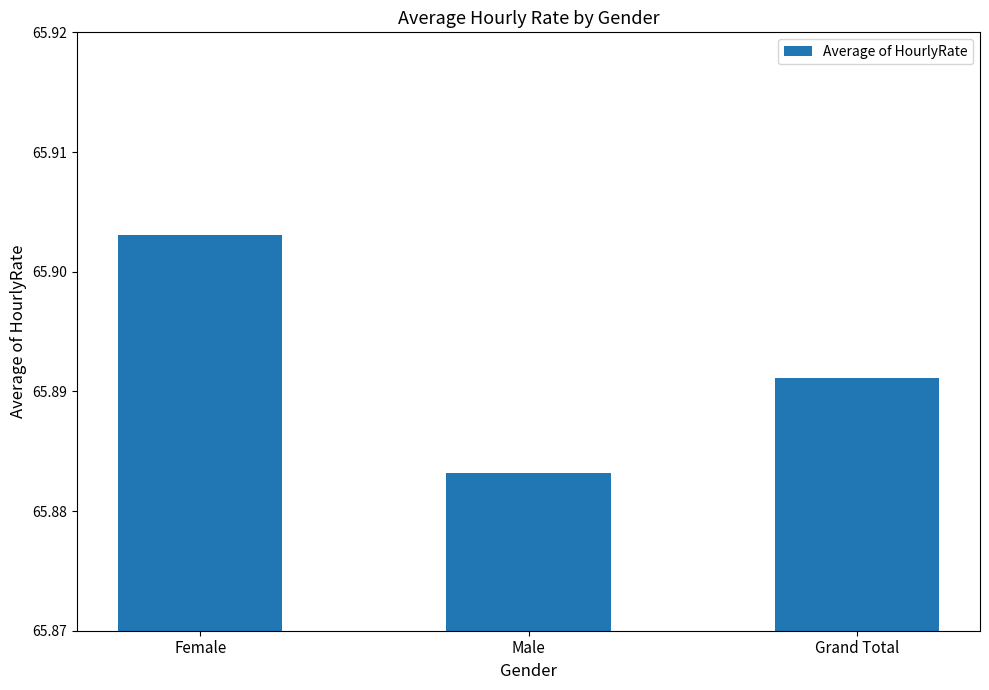

Does the chart contain any negative values?

No